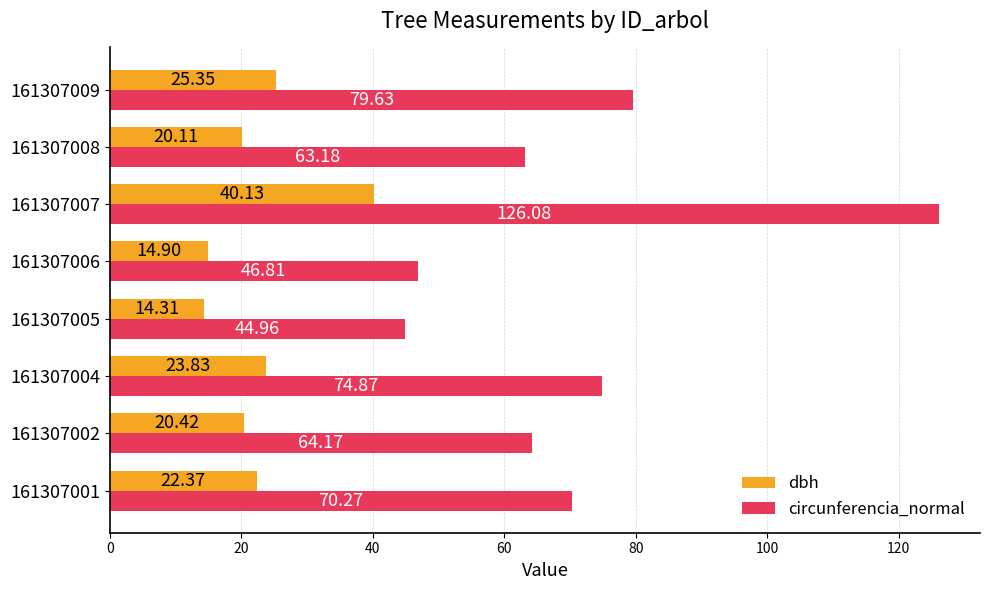

Which series has the widest spread of values?

circunferencia_normal